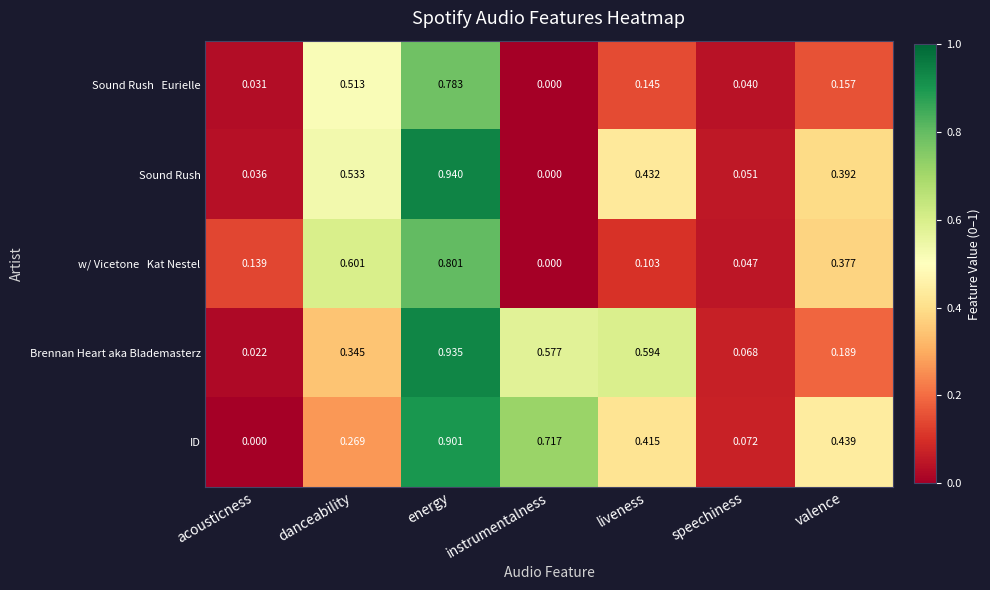

Rank the categories by Brennan Heart aka Blademasterz value from lowest to highest.

acousticness, speechiness, valence, danceability, instrumentalness, liveness, energy